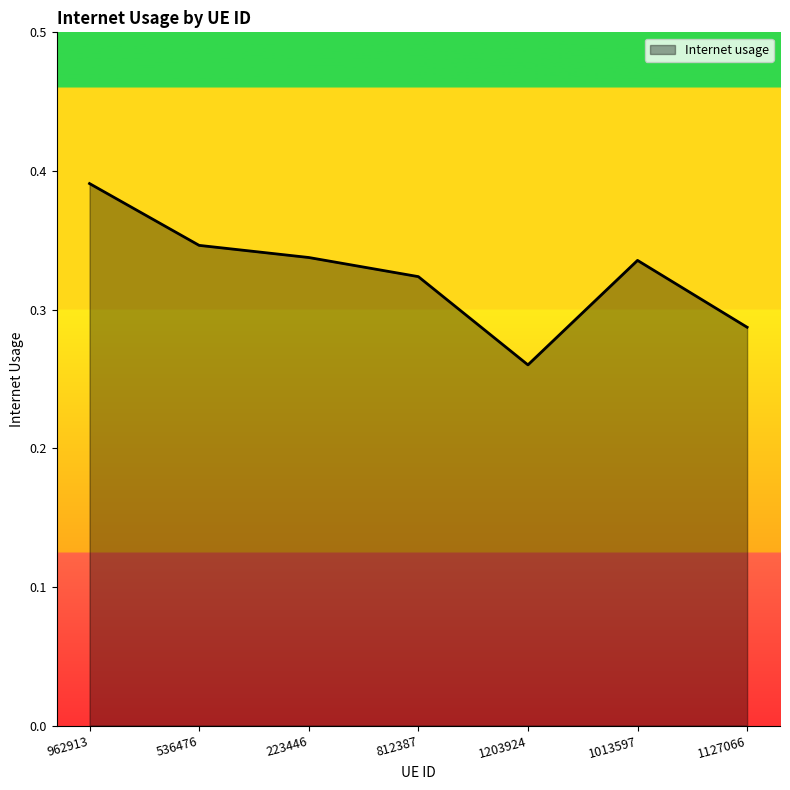

Is it true that the value at 223446 is 0.2?

False